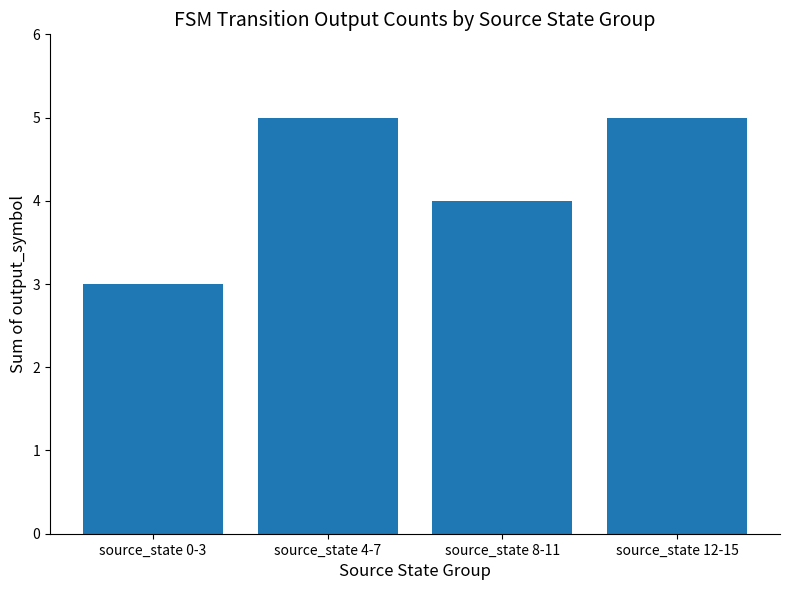

What is the label of the 3rd bar from the left?

source_state 8-11